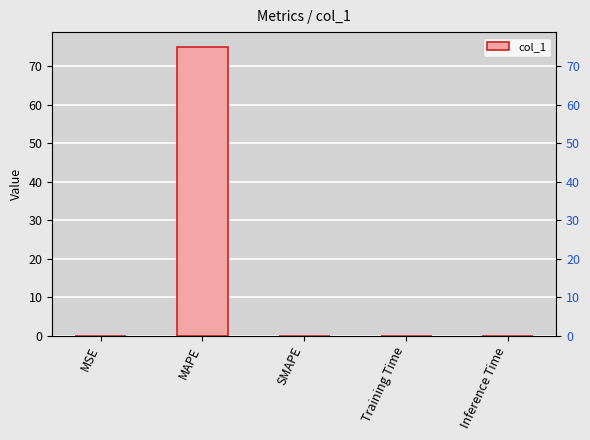

Are the bars grouped side by side (vs. stacked)?

No